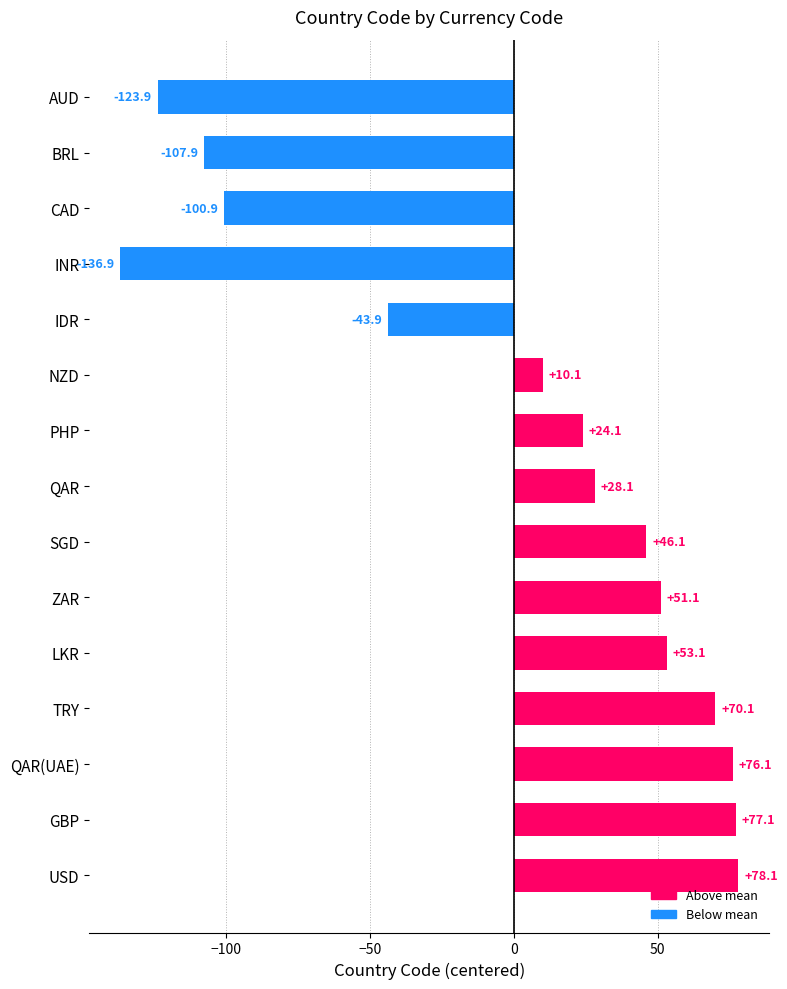

How many data points are less than 28?

7